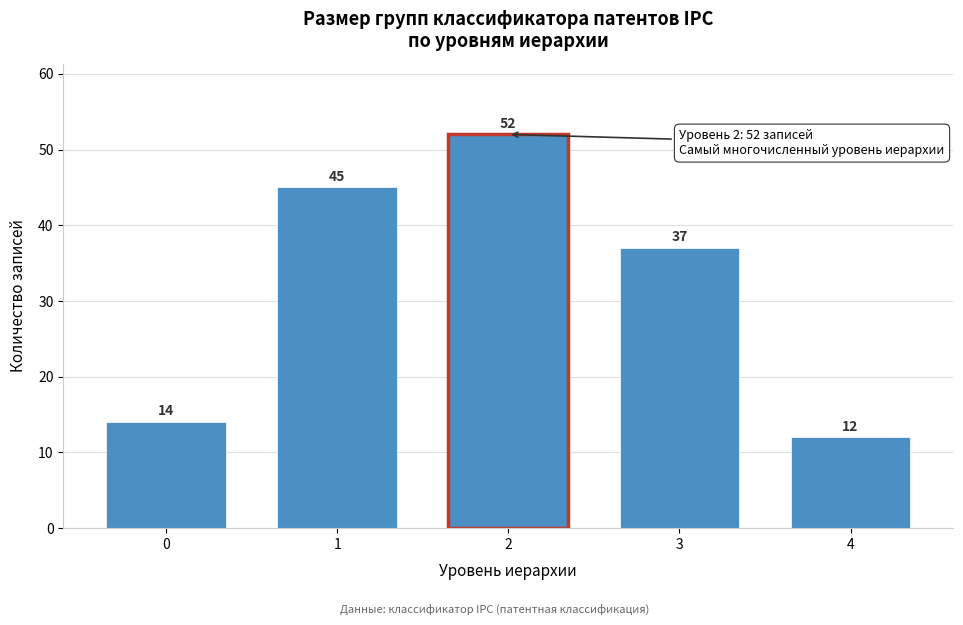

Reading left to right, list all the values displayed in this chart.

0=14	1=45	2=52	3=37	4=12